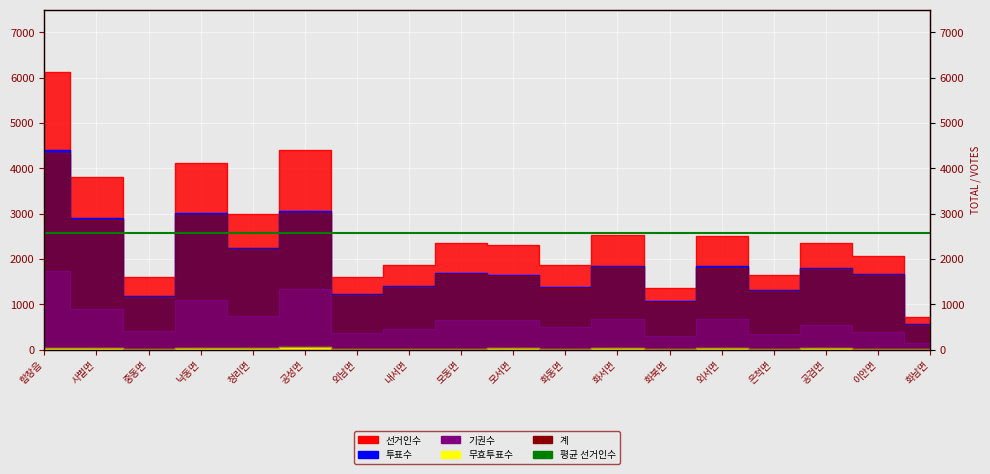

Is it true that 계 equals 2223 at 청리면?

True